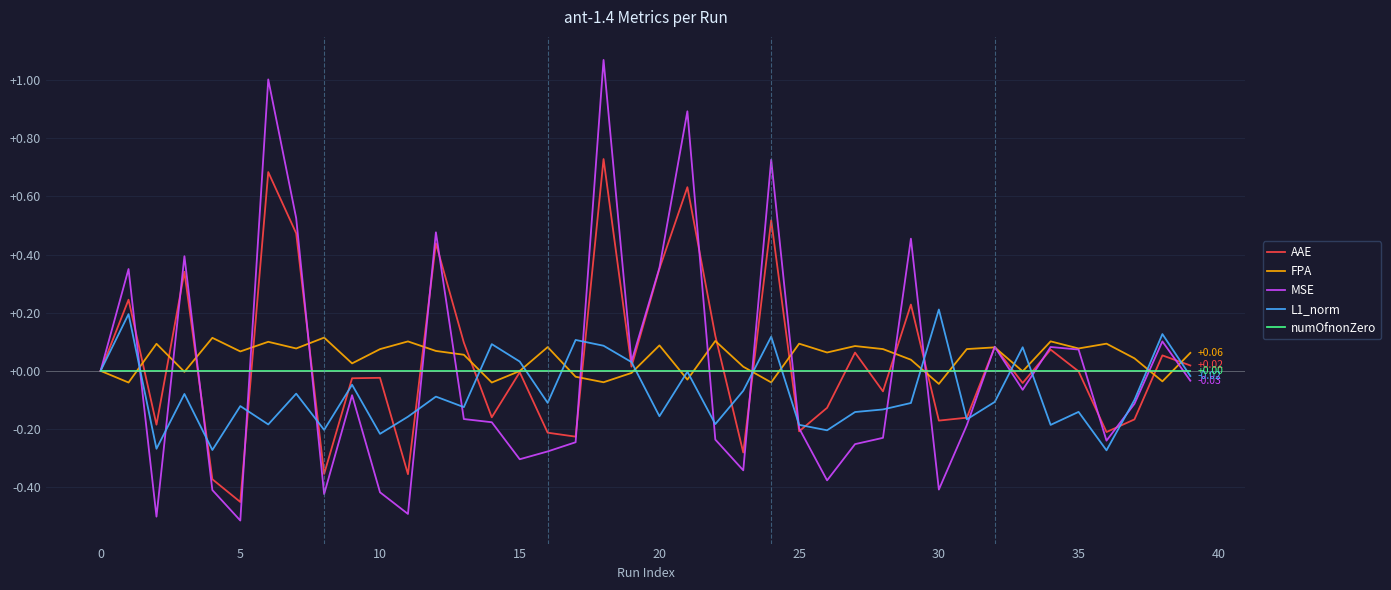

Which series has the largest range (max minus min)?

MSE